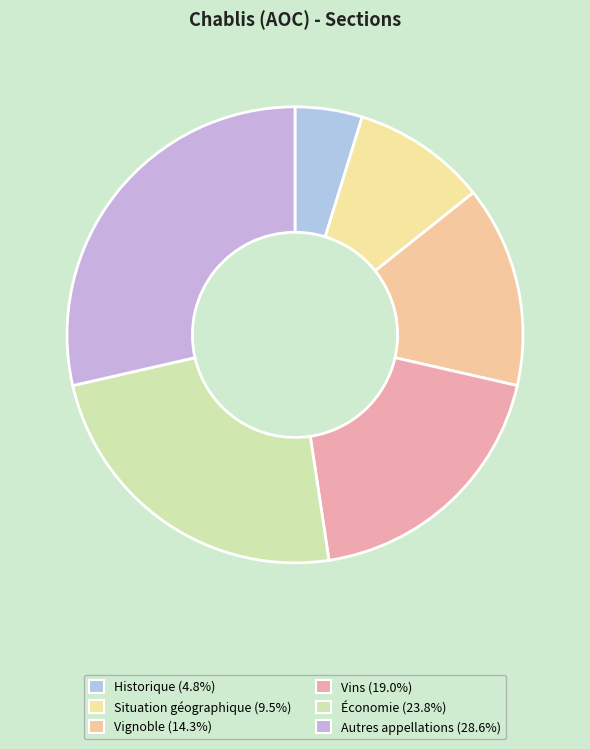

Count the number of slices in the pie.

6